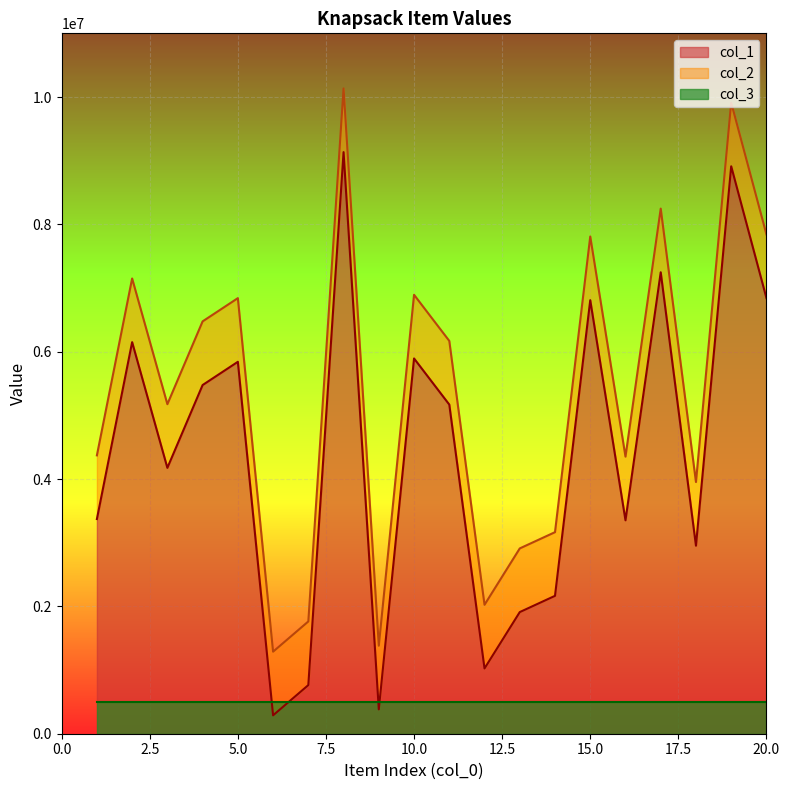

True or false: col_2 has a value of 7842423 at 20.

True